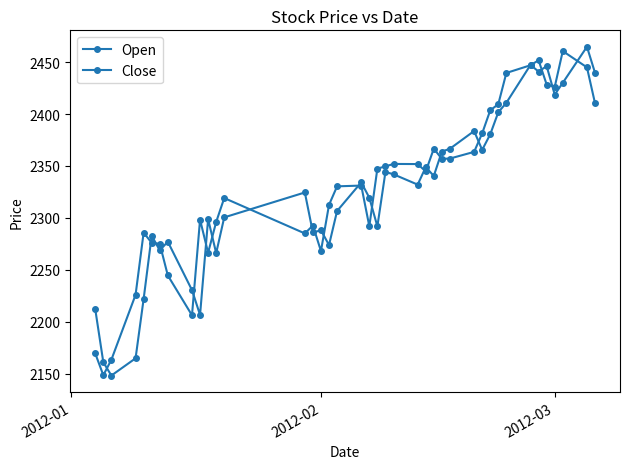

What is the average value of the Close series?

2329.5